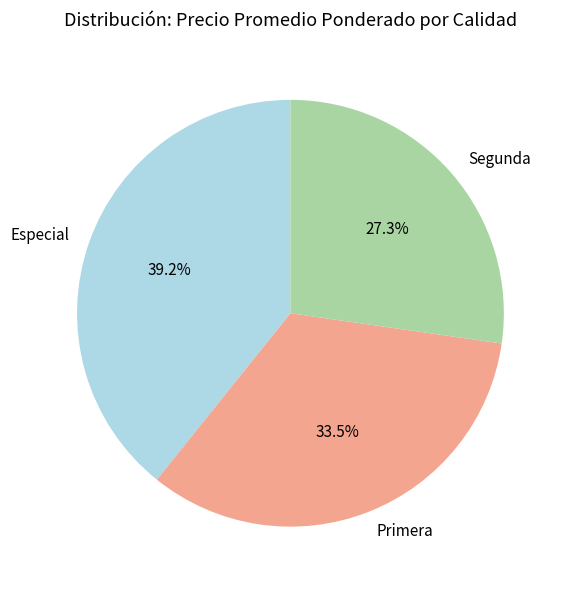

Count the number of slices in the pie.

3